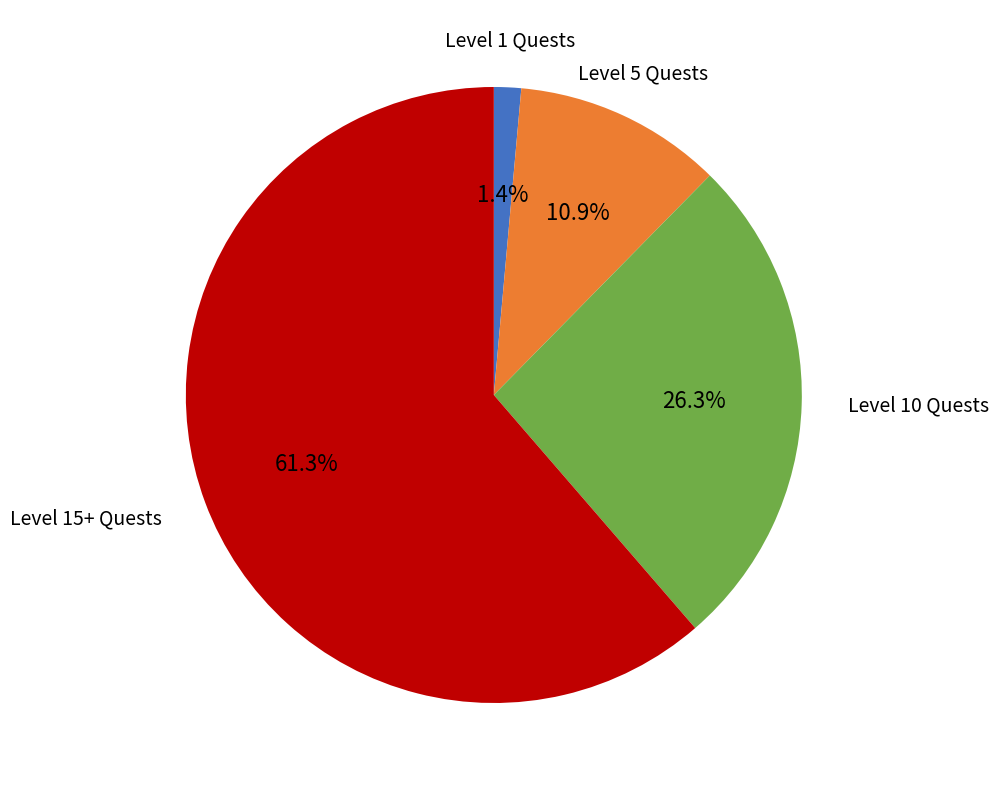

Does any single category account for the majority?

Yes